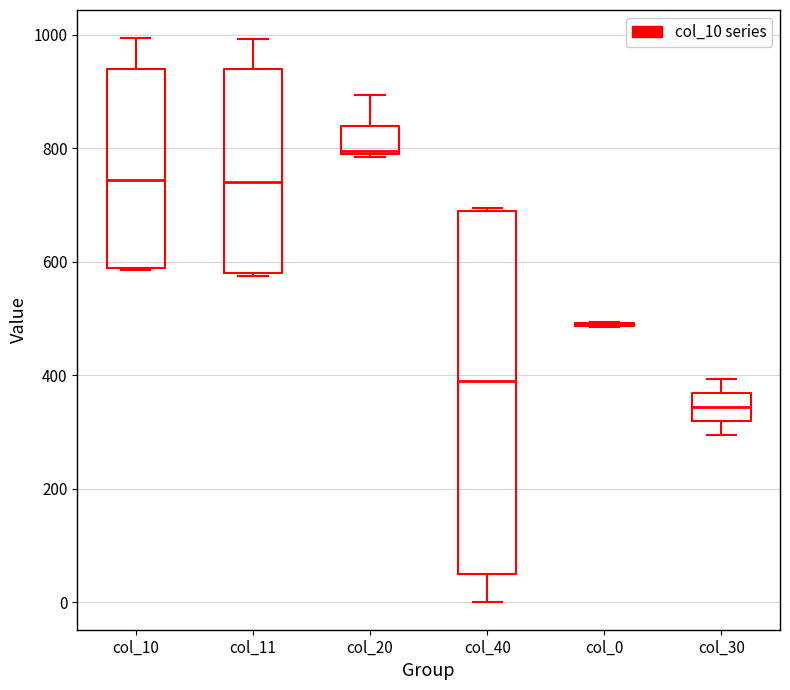

Where does the upper whisker of the box for col_10 end on the y-axis? The values are not printed on the chart, so give them approximately, as read against the axis.

1000